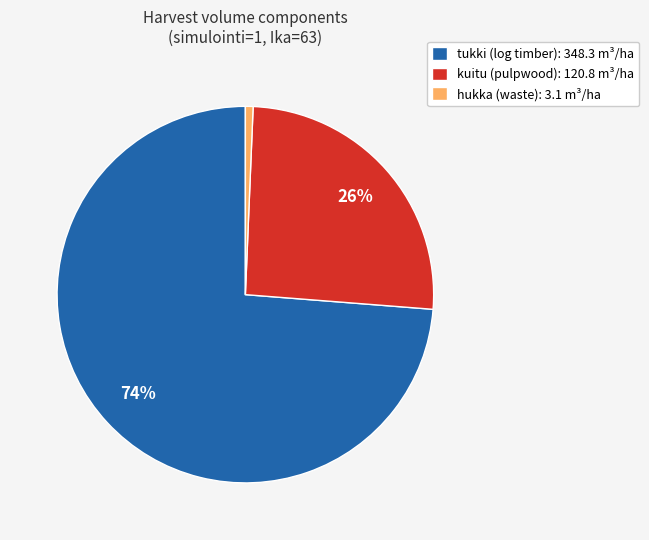

True or false: kuitu (pulpwood): 120.8 m³/ha accounts for 26% of the total.

True